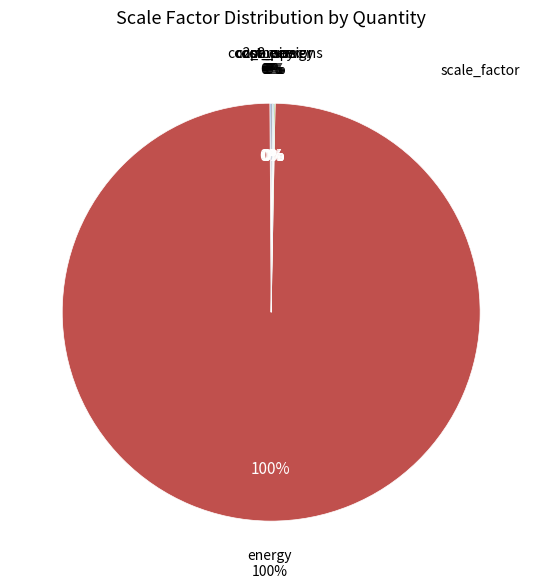

Does energy represent more than half of the total?

Yes